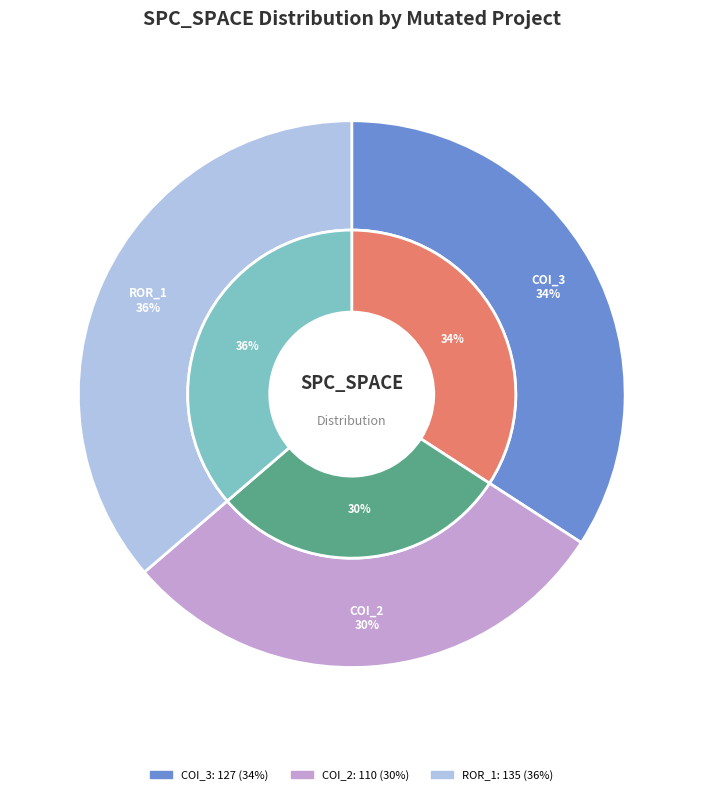

Is it true that AutoResponder.EmailSystem.Client.COI_2 is 21% of the pie?

False